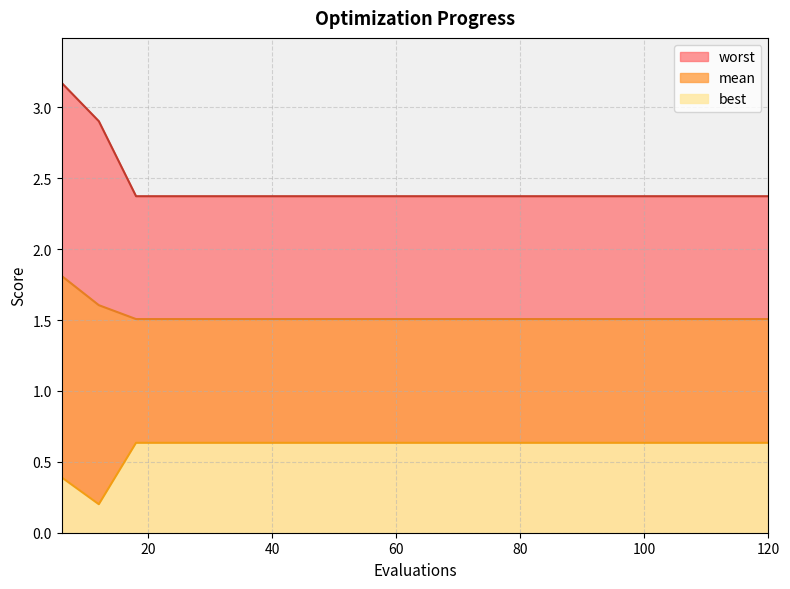

The value of mean at 84 is 0.9. True or false?

False